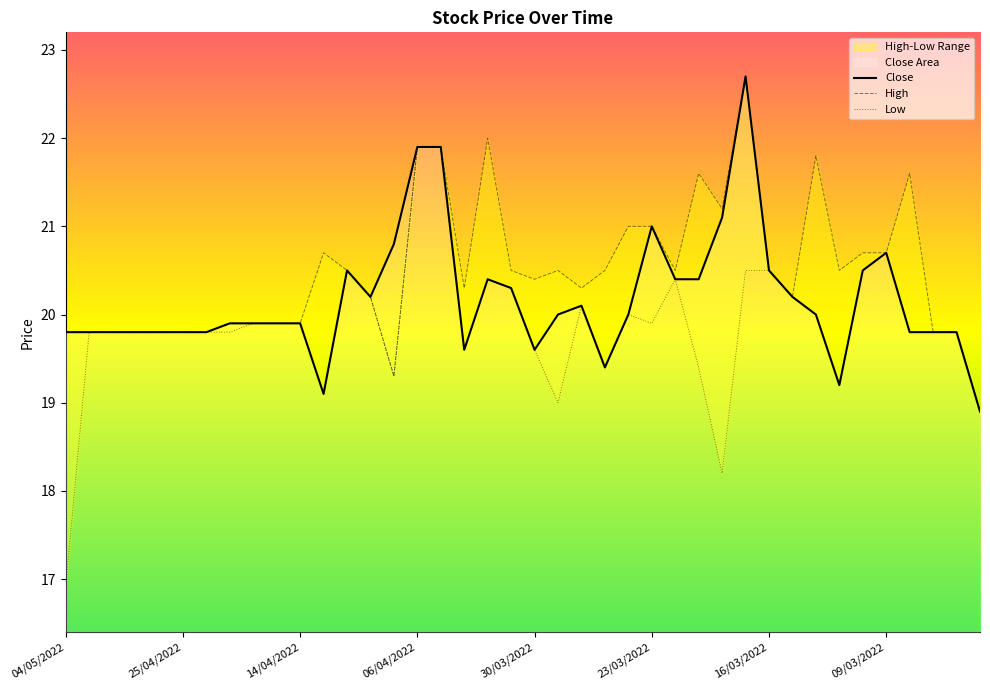

What is the label of the 12th point from the right?

28